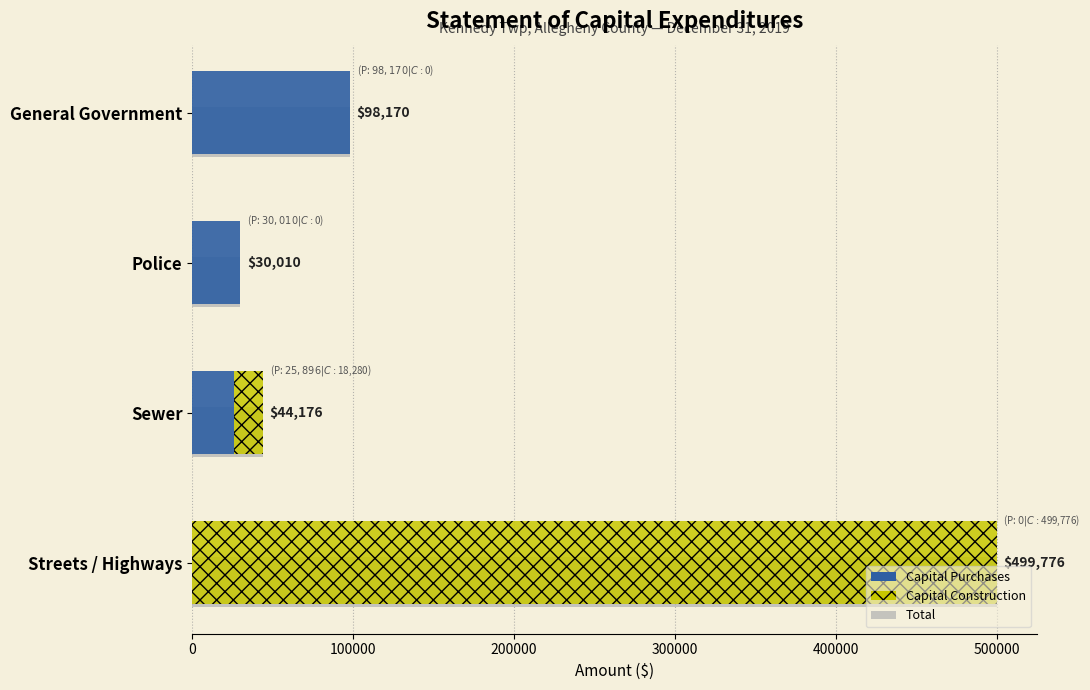

How many positive values does the Capital Construction series have?

2